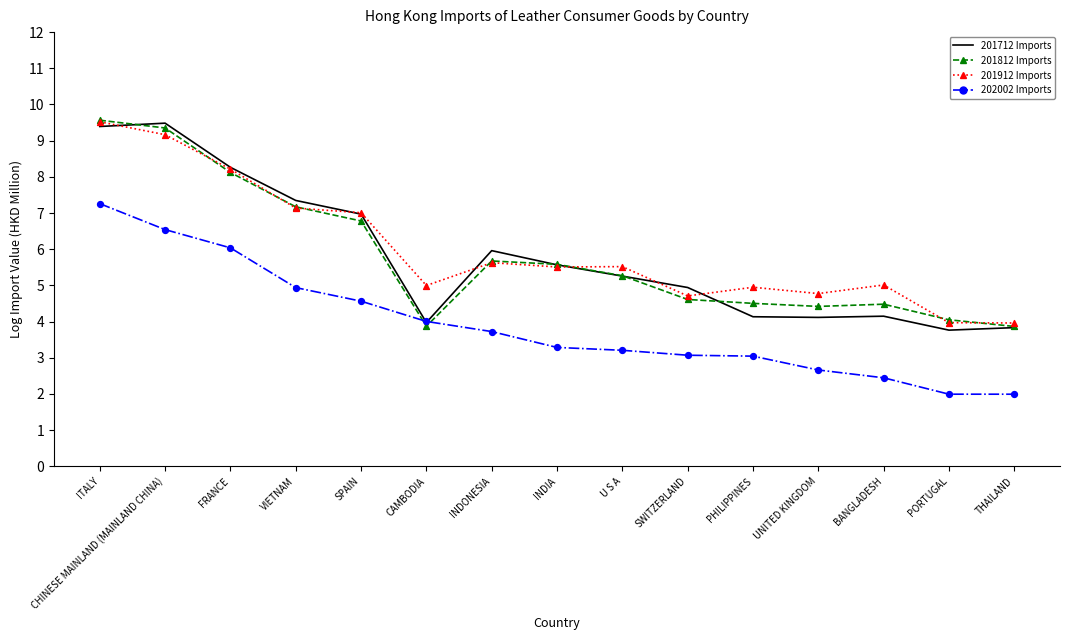

Between ITALY and INDIA, which series saw the biggest shift?

201912 Imports